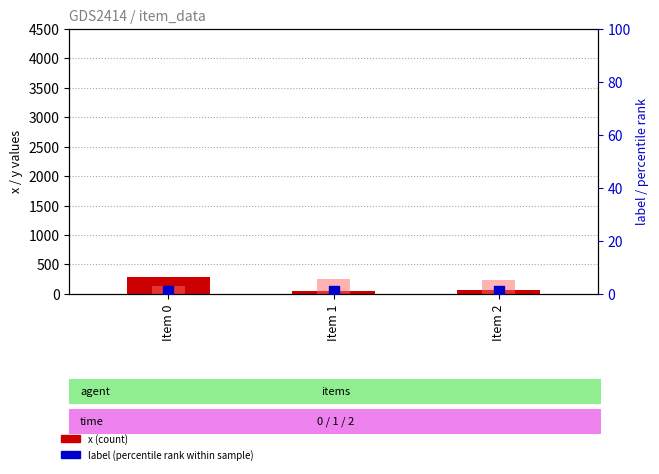

Is the value of x (count) at Item 2 greater than the value of y at Item 0?

No